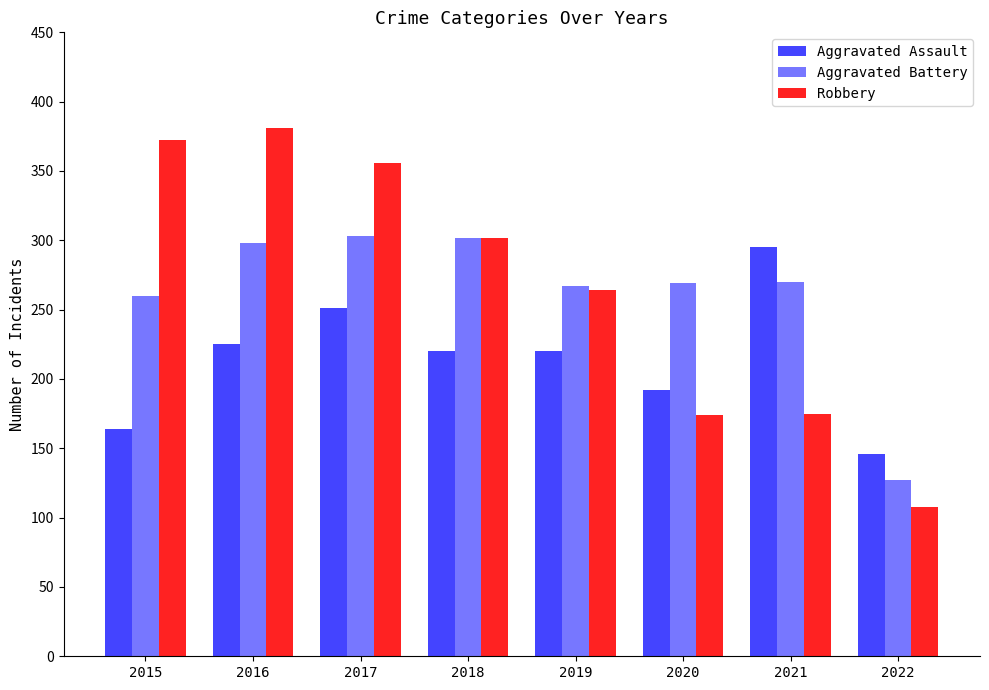

What is the spread (max minus min) of values at 2017?

105